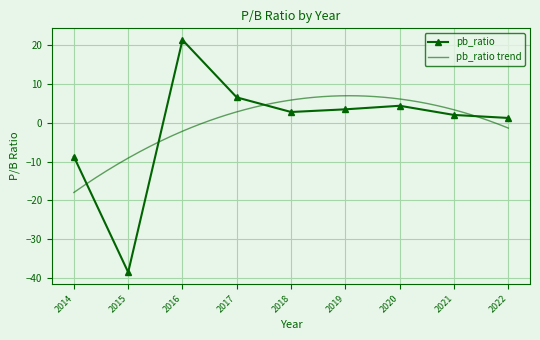

Rank the categories by value from highest to lowest.

2016, 2017, 2020, 2019, 2018, 2021, 2022, 2014, 2015